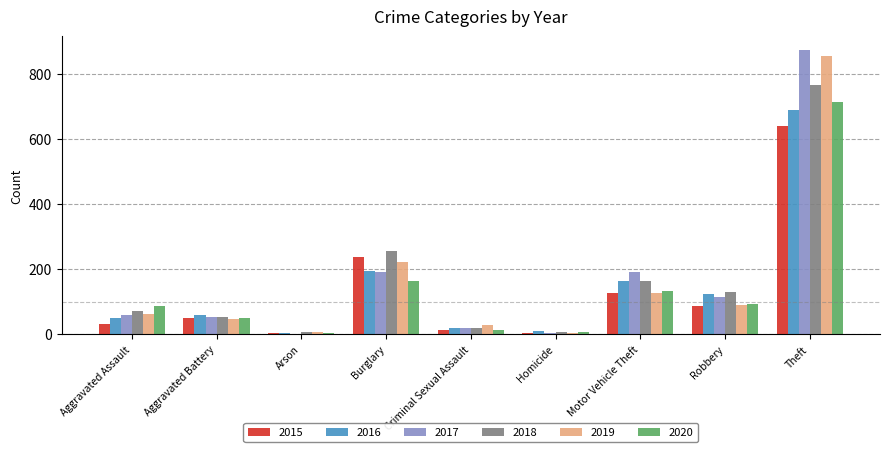

What is the total value across all series at Theft?

4538